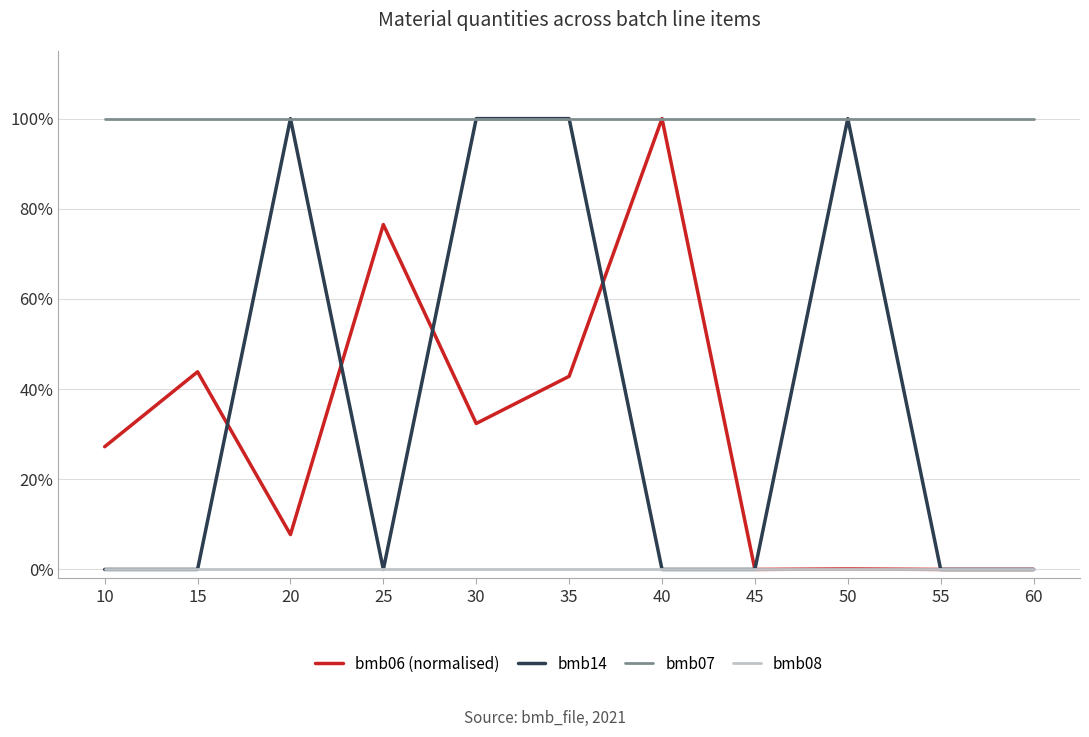

Is it true that bmb07 equals 1.4 at 40?

False